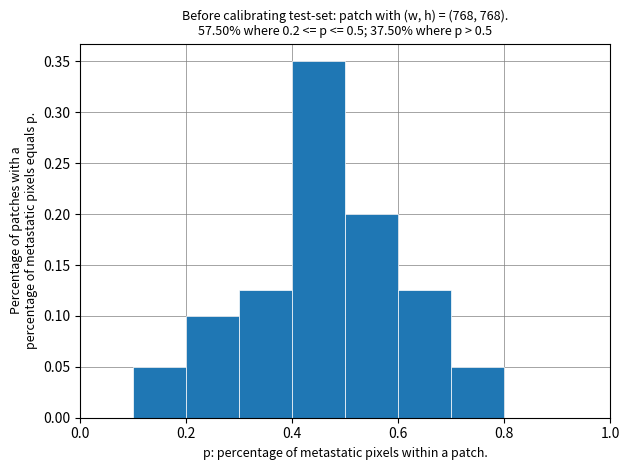

Which range on the x-axis has the tallest bar?

0.4 to 0.5